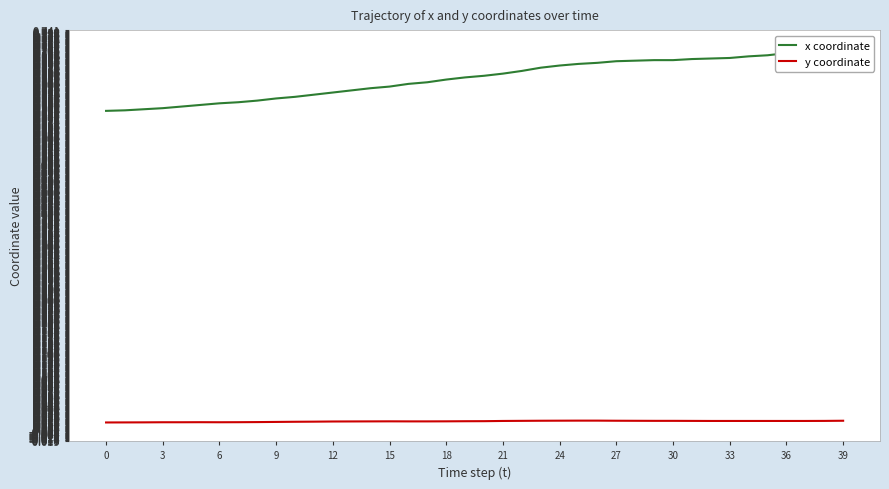

What is the difference between the second highest and second lowest values in the x coordinate series?

0.1